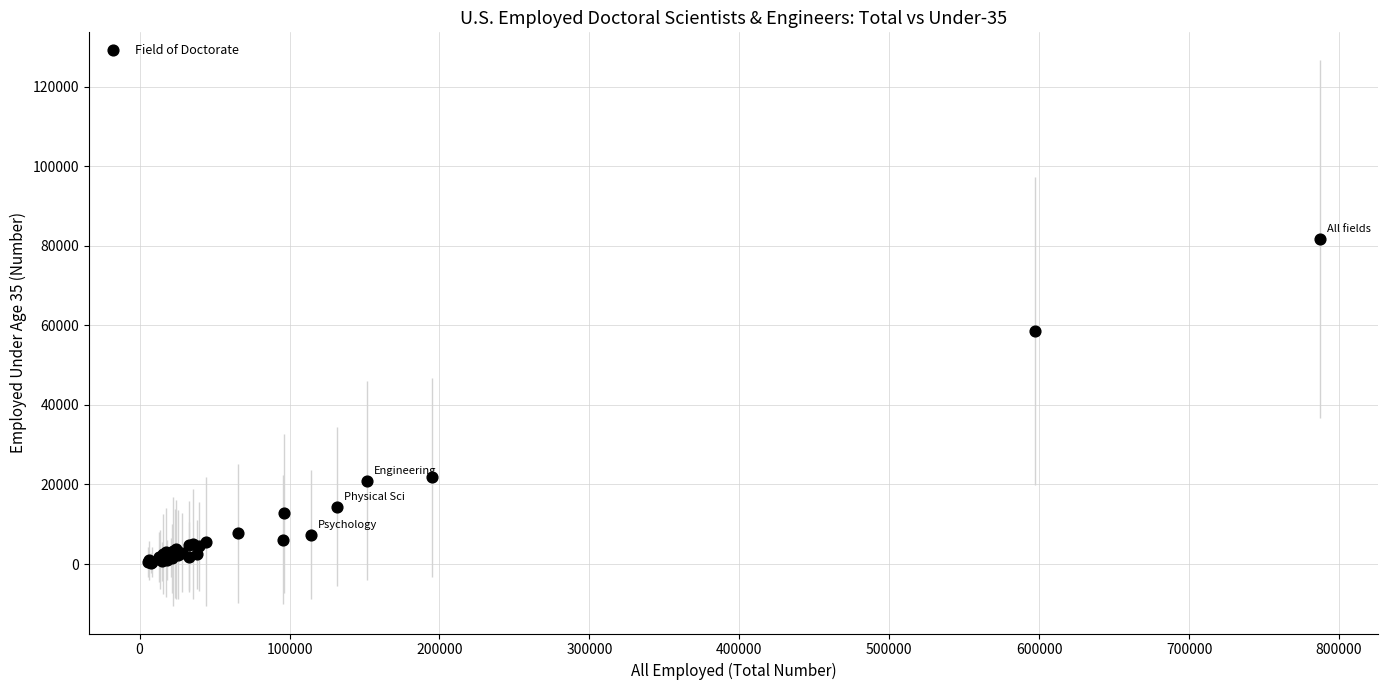

What Y value in the scatter plot is closest to 41000?

58500